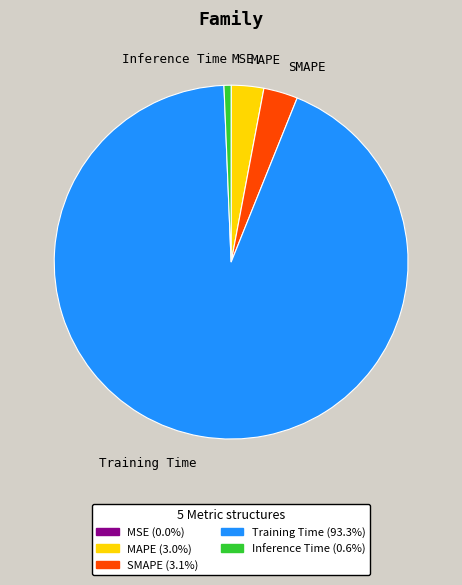

Is the sum of MAPE and SMAPE greater than half?

No